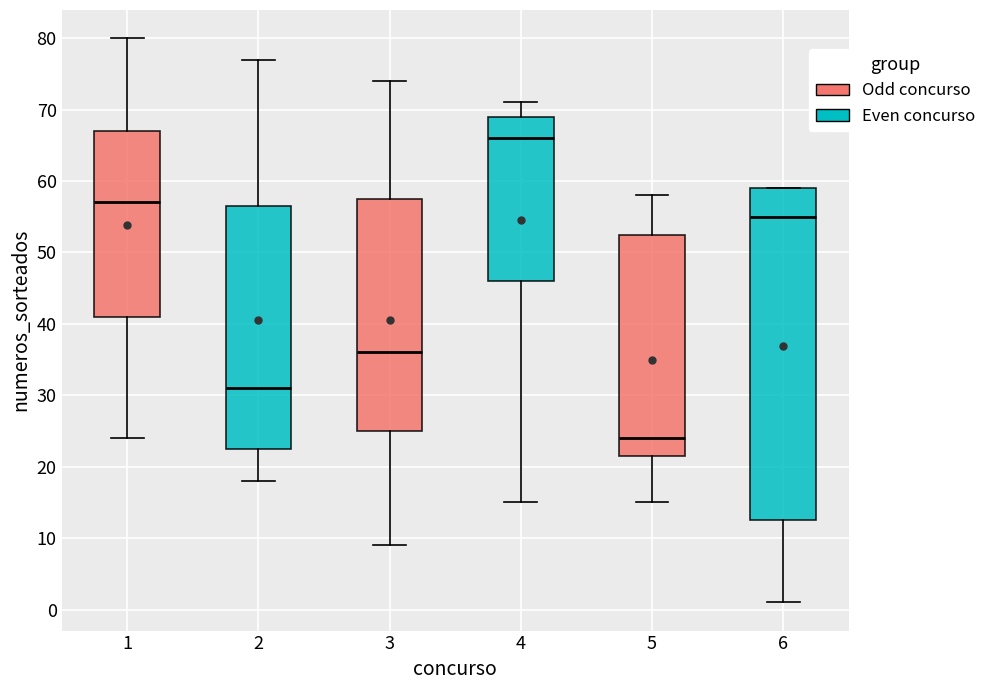

Where does the median line of the box at x = 1 sit on the y-axis? The values are not printed on the chart, so give them approximately, as read against the axis.

57